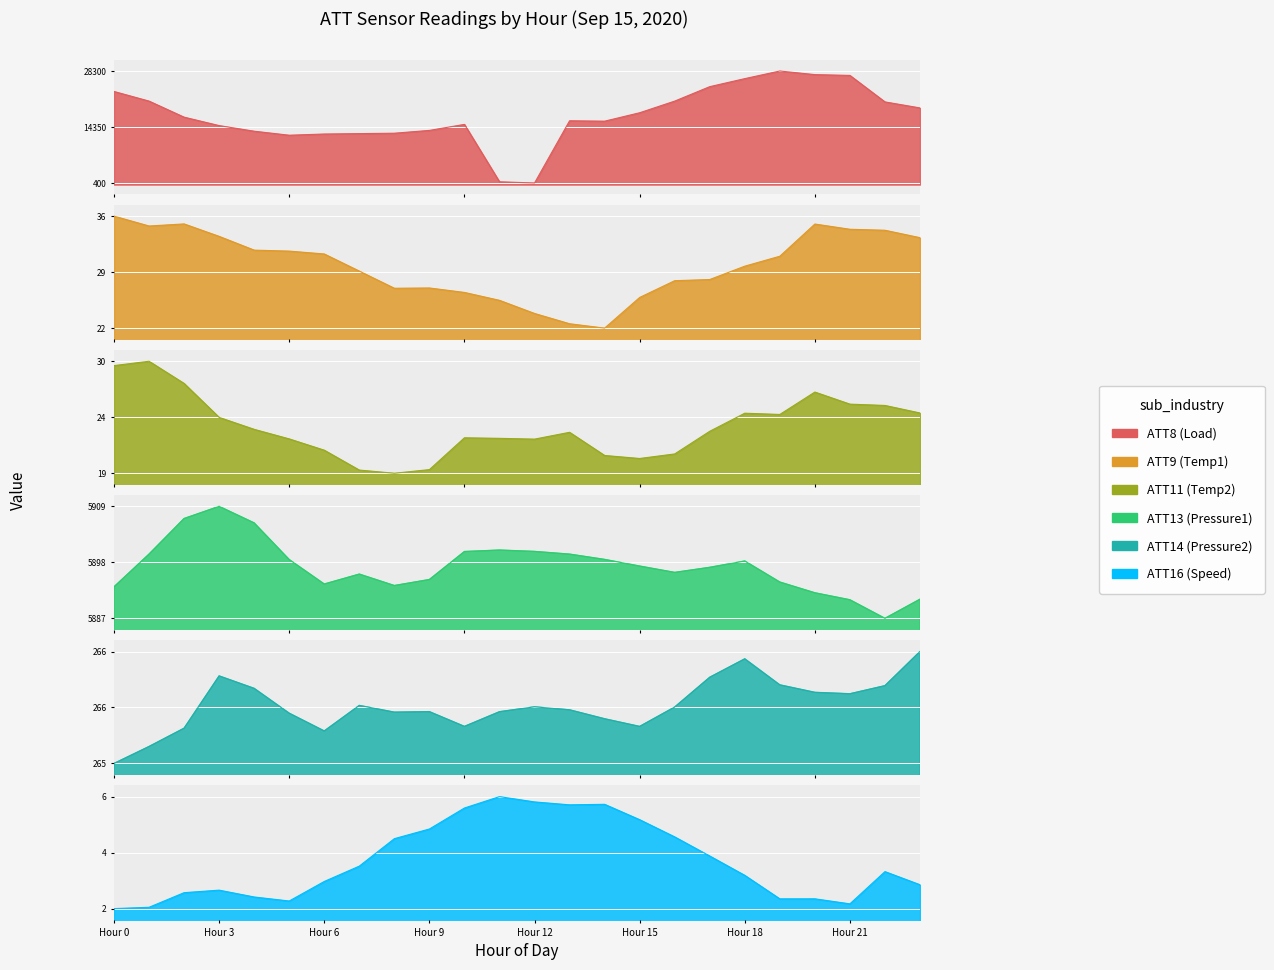

At how many categories does at least one series exceed 13105?

18